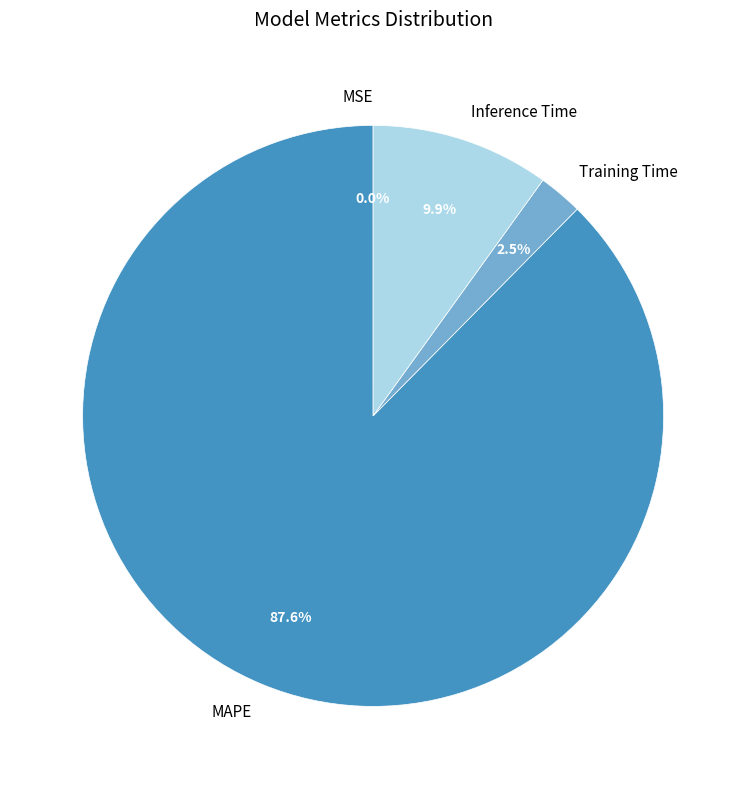

What percentage is the MAPE slice, to the nearest percent?

88%